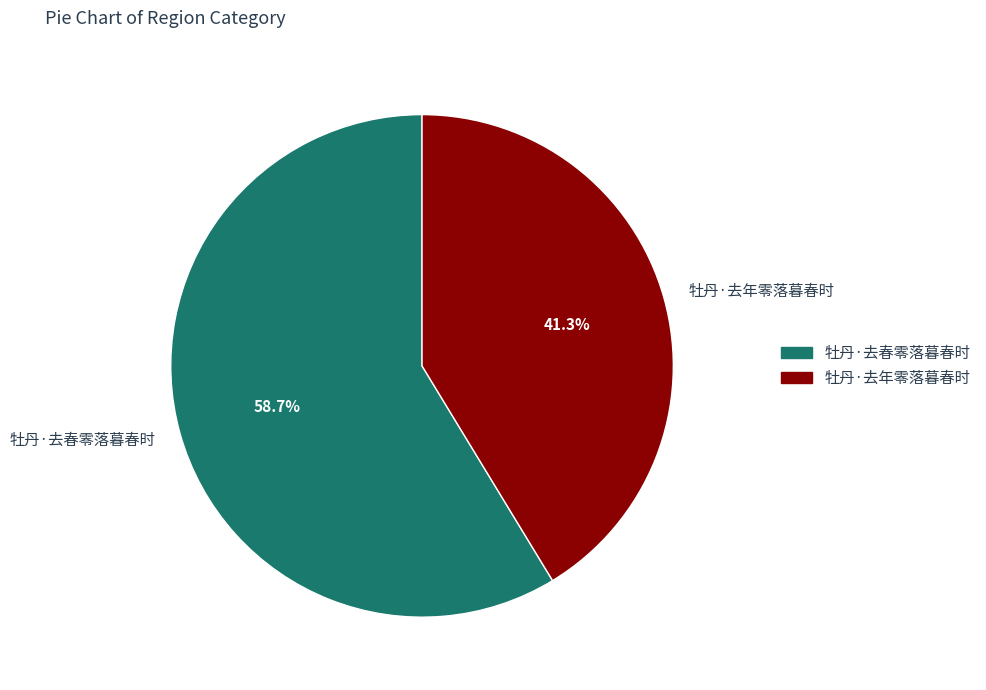

What is the majority slice?

牡丹·去春零落暮春时